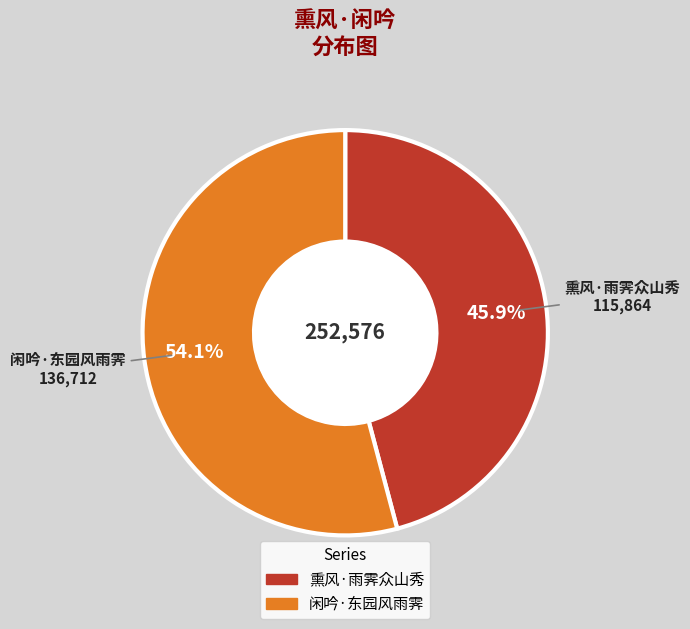

Which category has the smallest portion of the pie?

熏风·雨霁众山秀